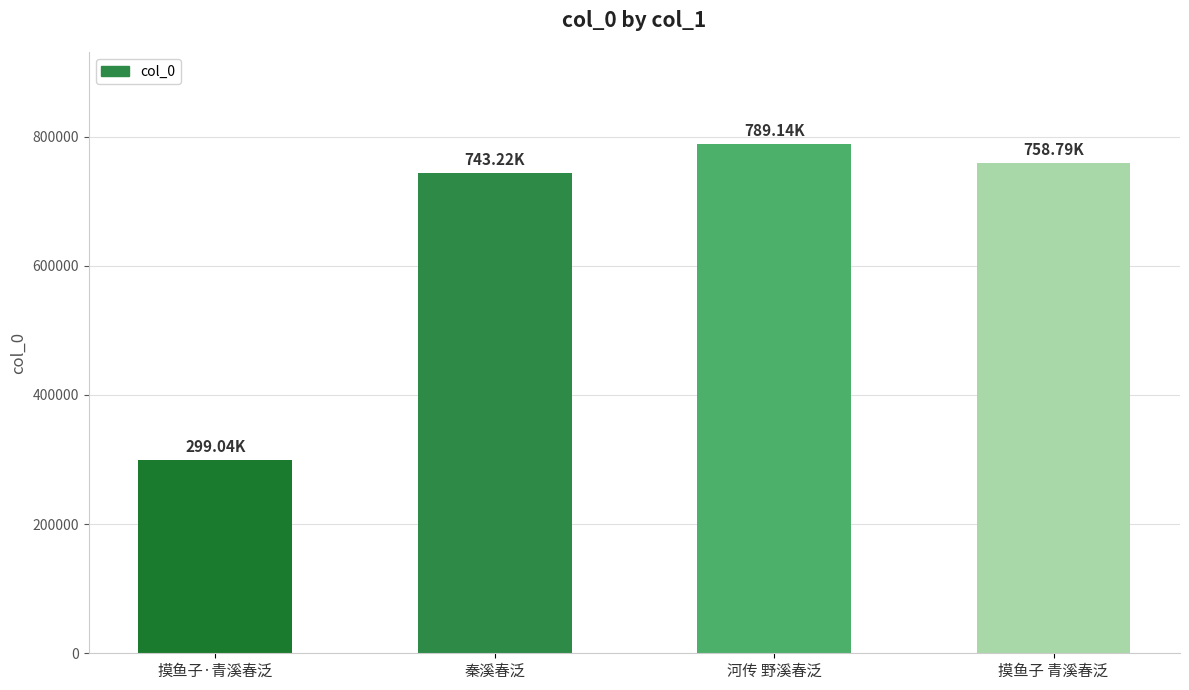

Reading left to right, transcribe all the data shown in this chart.

摸鱼子·青溪春泛=299042	秦溪春泛=743217	河传 野溪春泛=789141	摸鱼子 青溪春泛=758787